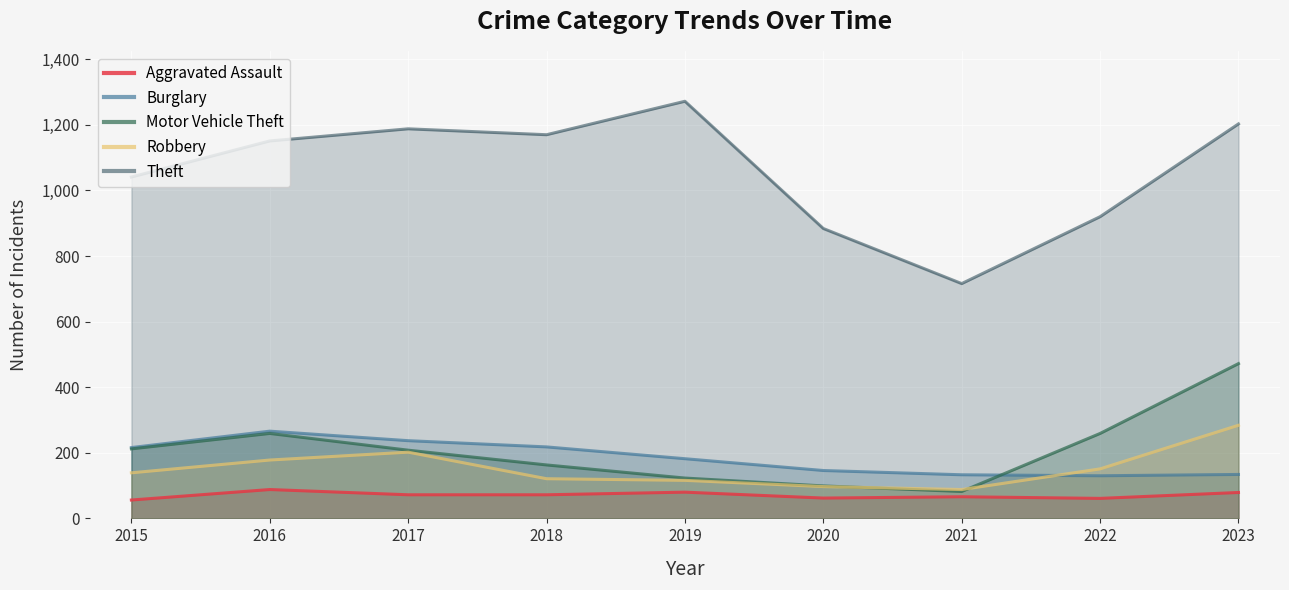

At which category is the sum across all series the highest?

2023